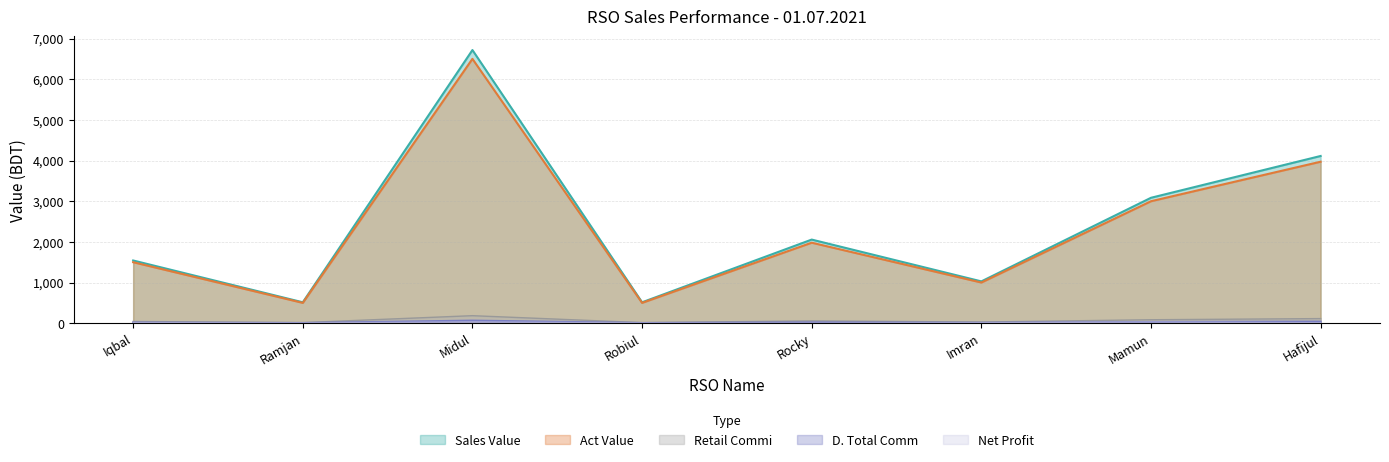

What is the minimum value for Sales Value?

514.0